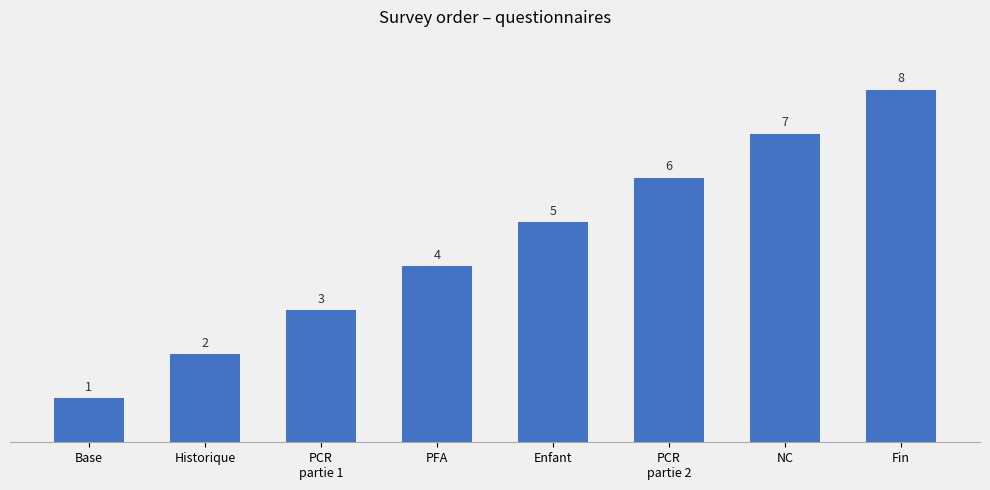

Reading left to right, extract all data points from this chart.

Base=1	Historique=2	PCR
partie 1=3	PFA=4	Enfant=5	PCR
partie 2=6	NC=7	Fin=8